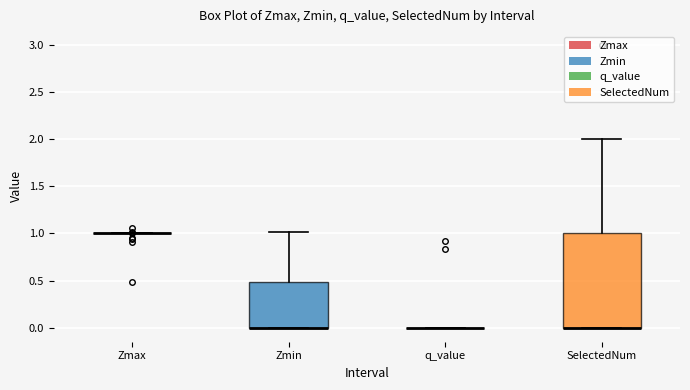

Reading left to right, transcribe this box plot: for each box, give where its median line is, the range the box spans, and where its two whiskers end, as read against the y-axis. The values are not printed on the chart, so give them approximately, as read against the axis.

Zmax: box collapsed to a line at 1.0, whiskers 1.0 to 1.0
Zmin: median 0.0 (drawn on the box's lower edge), box 0.0 to 0.5, whiskers 0.0 to 1.0
q_value: box collapsed to a line at 0.0, whiskers 0.0 to 0.0
SelectedNum: median 0.0 (drawn on the box's lower edge), box 0.0 to 1.0, whiskers 0.0 to 2.0